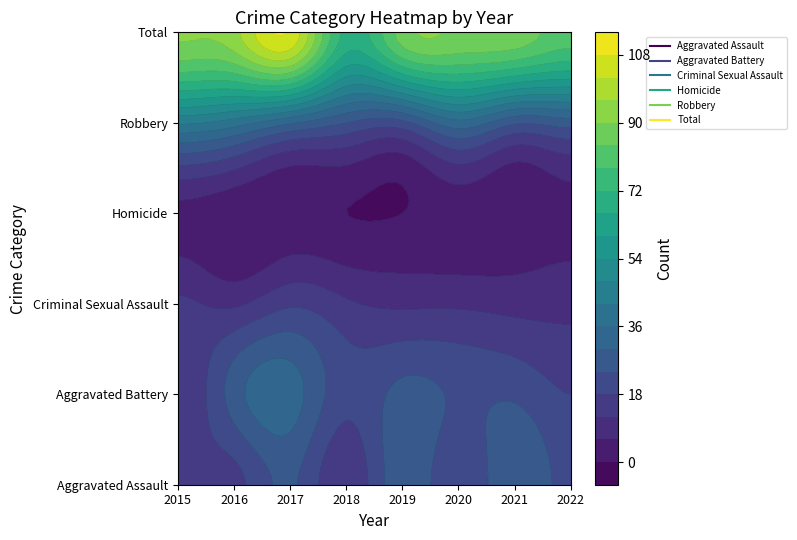

At which label does Criminal Sexual Assault first exceed 11?

2015